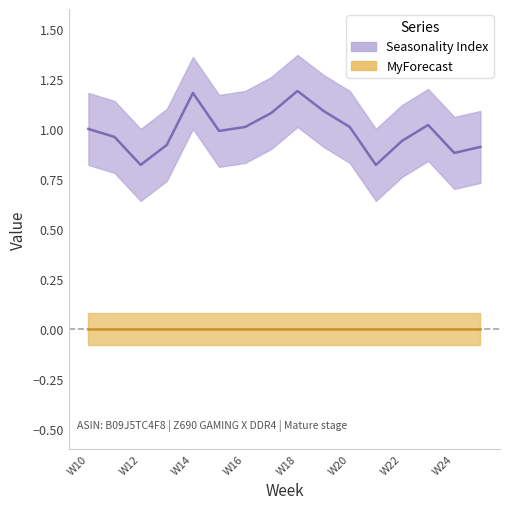

List the labels in order of value, smallest first.

W12, W21, W24, W25, W13, W22, W11, W15, W10, W16, W20, W23, W17, W19, W14, W18